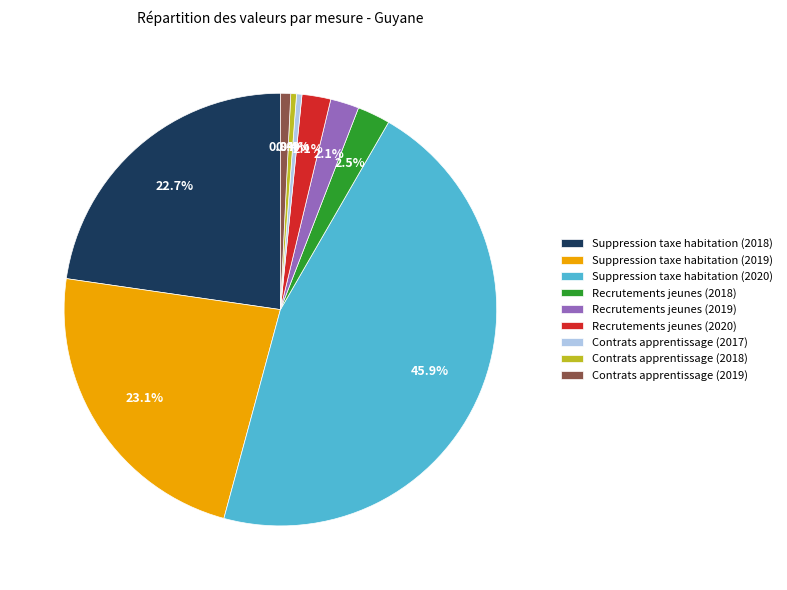

To the nearest percent, what portion does Recrutements jeunes (2020) represent?

2%